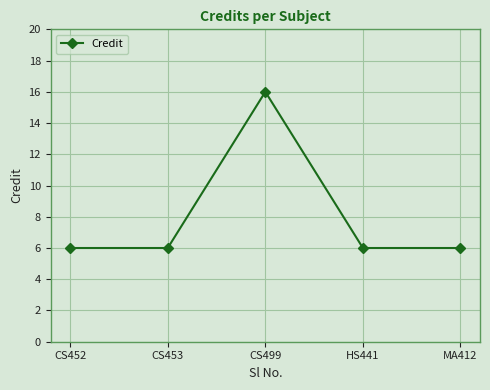

What position from the right is HS441?

2